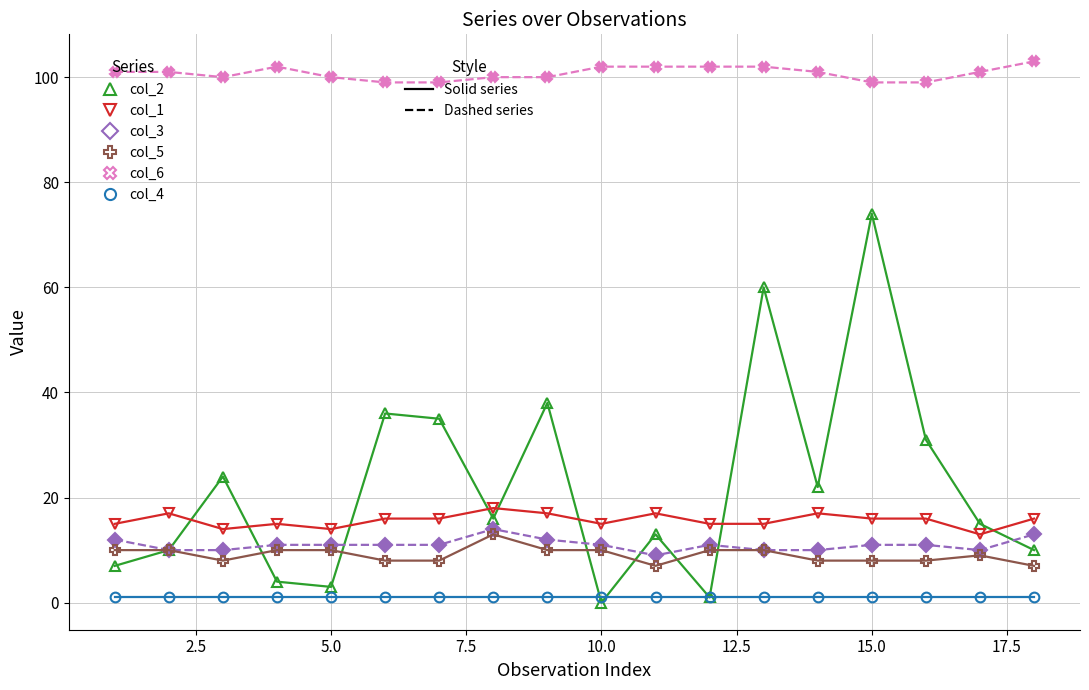

What is the greatest value displayed?

103